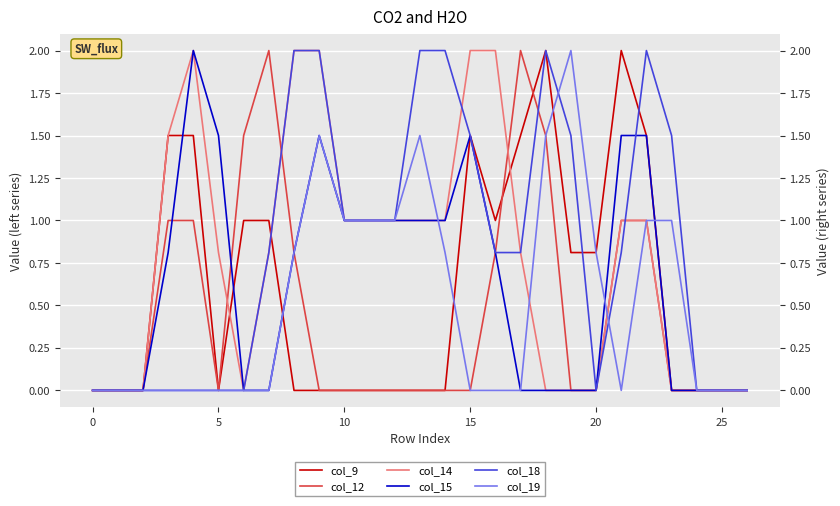

True or false: col_15 has a value of 0.0 at 20.

True